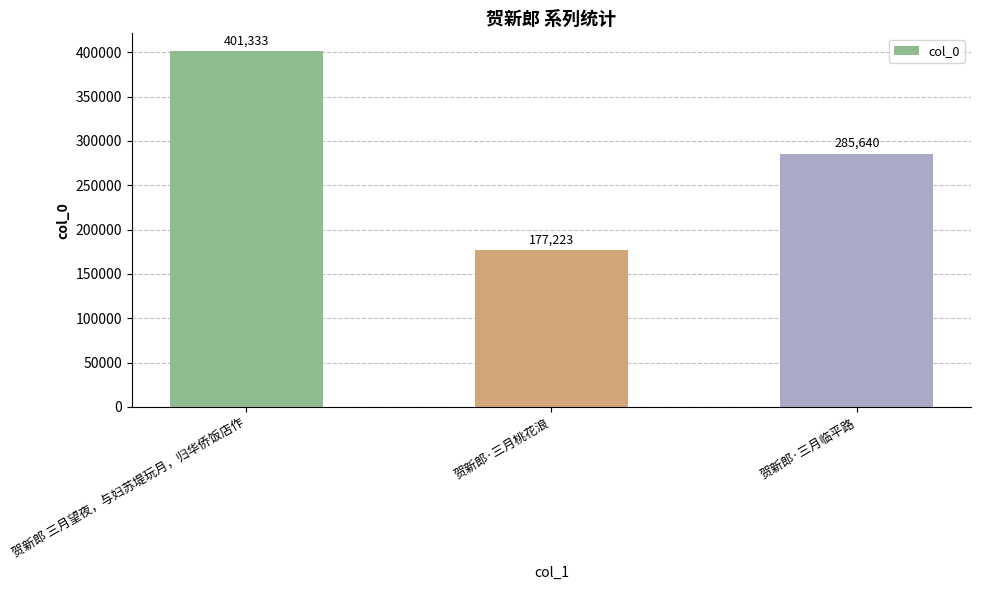

Reading left to right, transcribe all the data shown in this chart.

贺新郎 三月望夜，与妇苏堤玩月，归华侨饭店作=401333	贺新郎·三月桃花浪=177223	贺新郎·三月临平路=285640